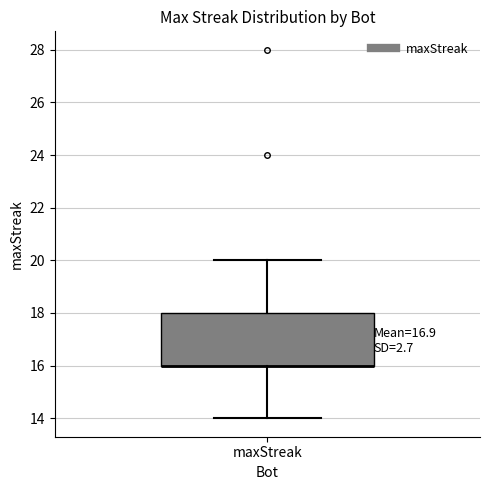

Read this box plot against the y-axis: the position of the median line, the range covered by the box, and the ends of both whiskers. The values are not printed on the chart, so give them approximately, as read against the axis.

median 16 (drawn on the box's lower edge), box 16 to 18, whiskers 14 to 20